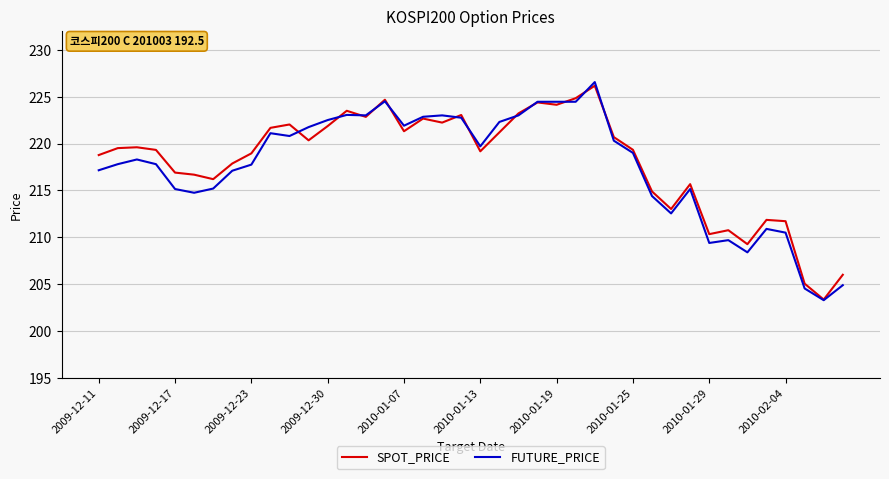

In SPOT_PRICE, how many points are higher than both neighbors (excluding endpoints)?

11